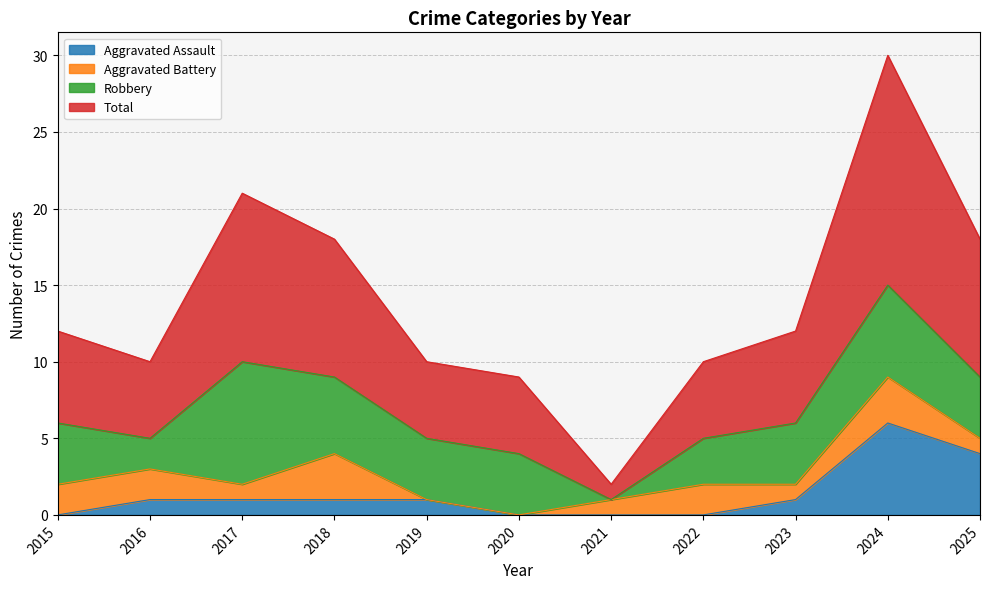

Is it true that Aggravated Assault equals 0 at 2021?

True